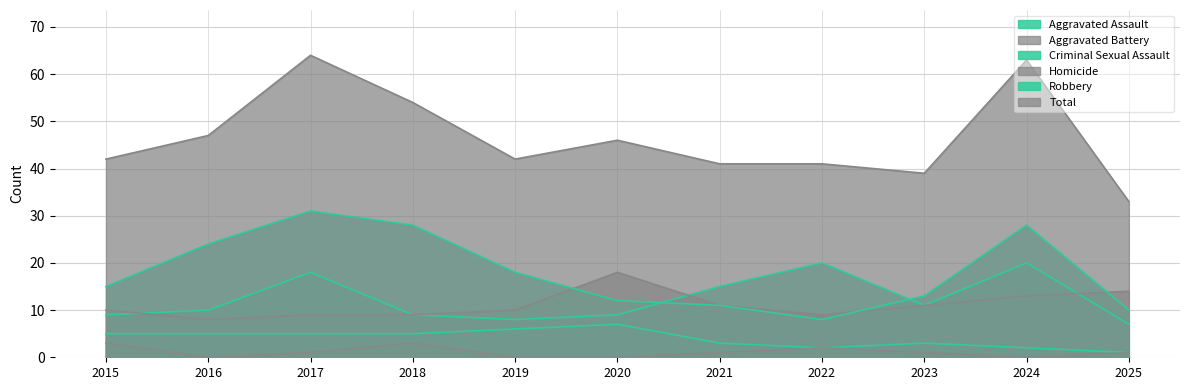

How many lines are shown in the chart?

6